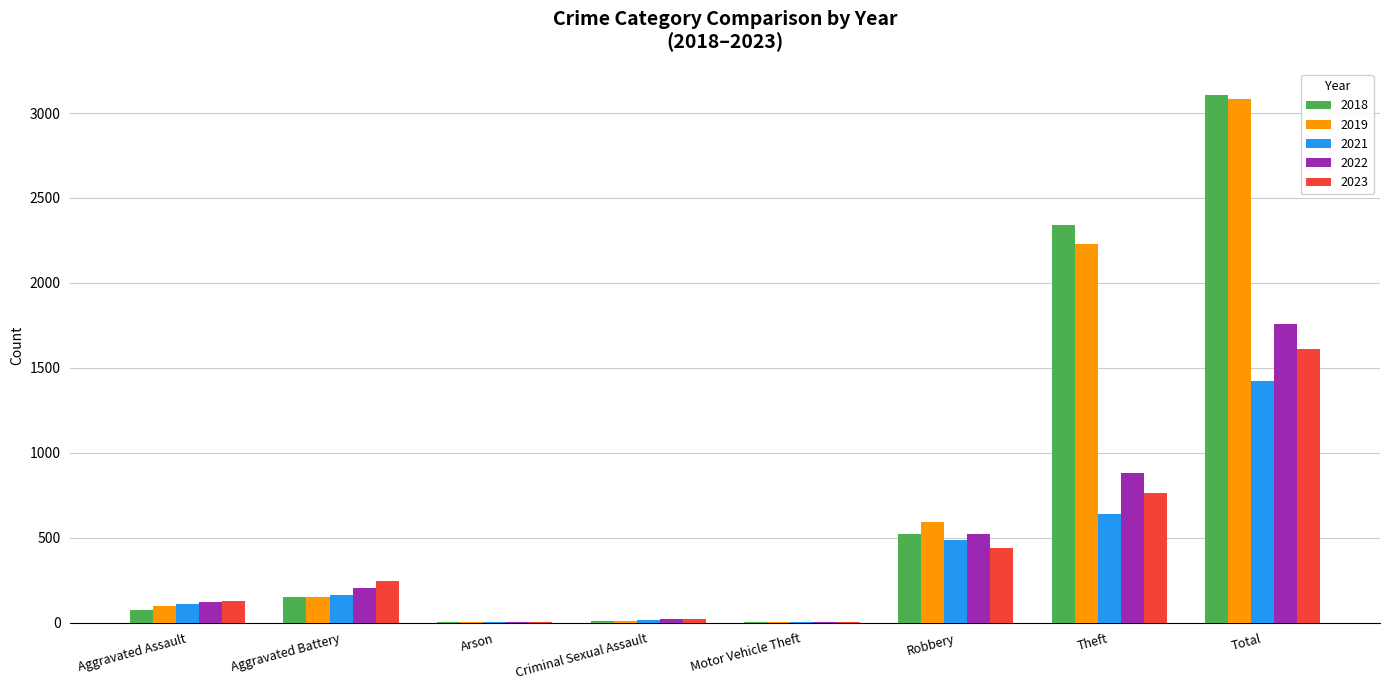

How many distinct data groups are displayed?

5